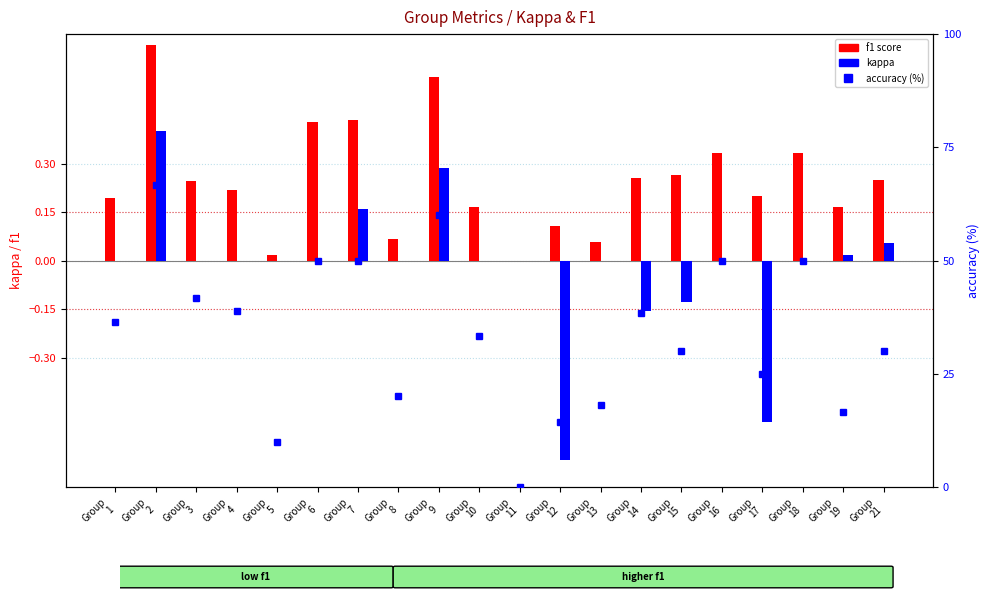

What is the minimum value shown in the chart?

-0.6